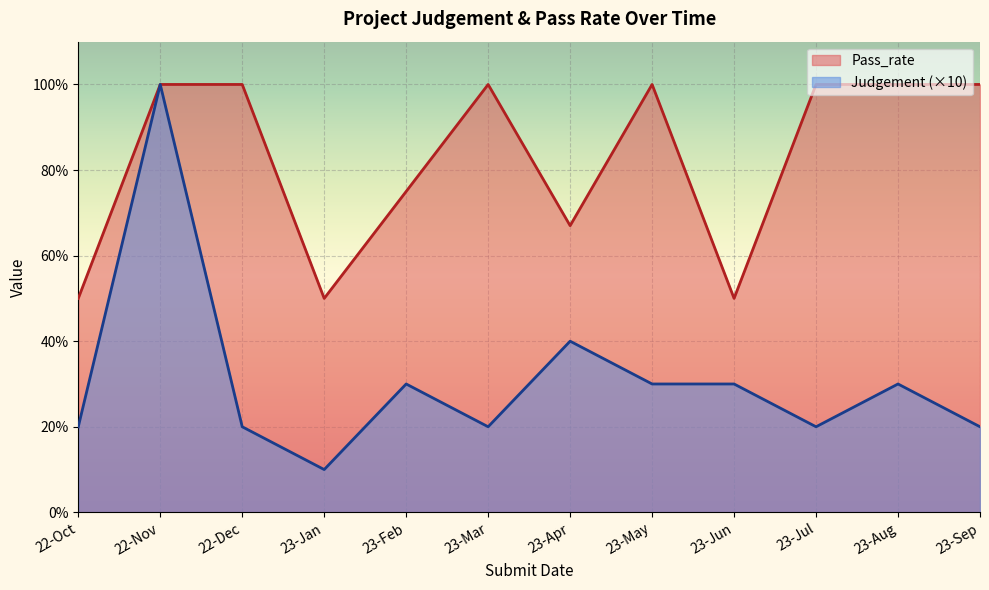

What is the value of the Judgement point at the 12th from the left?

20